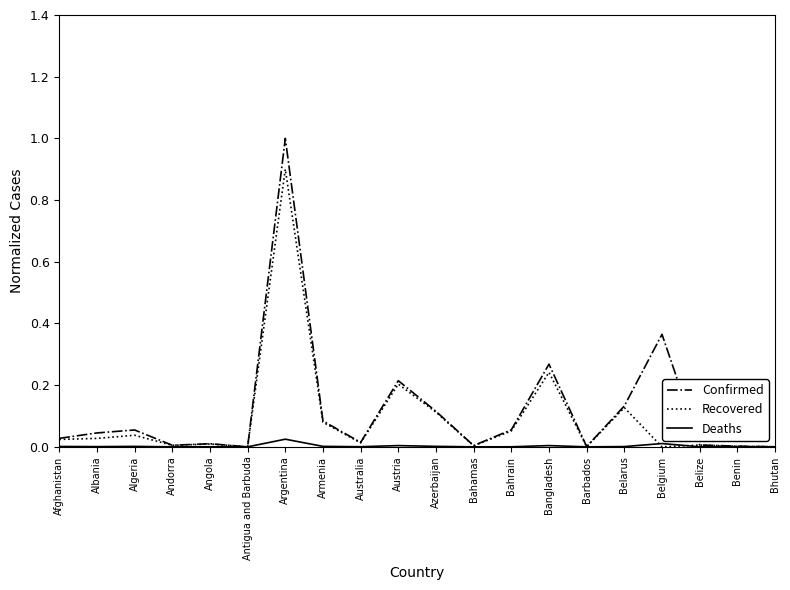

What is the greatest value displayed?

1.0